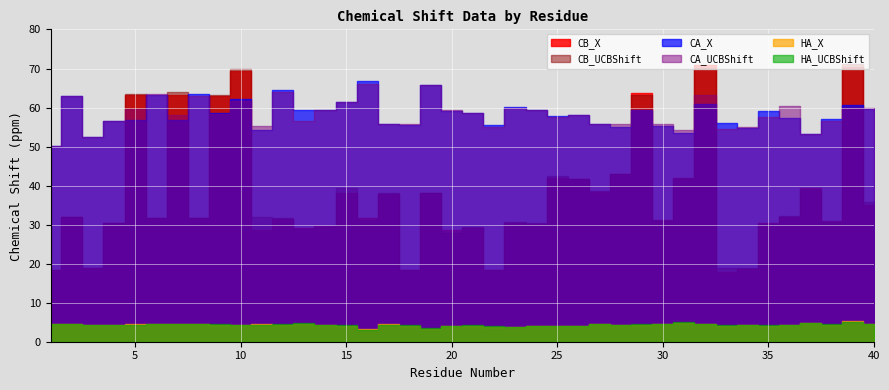

The value of CB_X at 36 is 32.0. True or false?

True